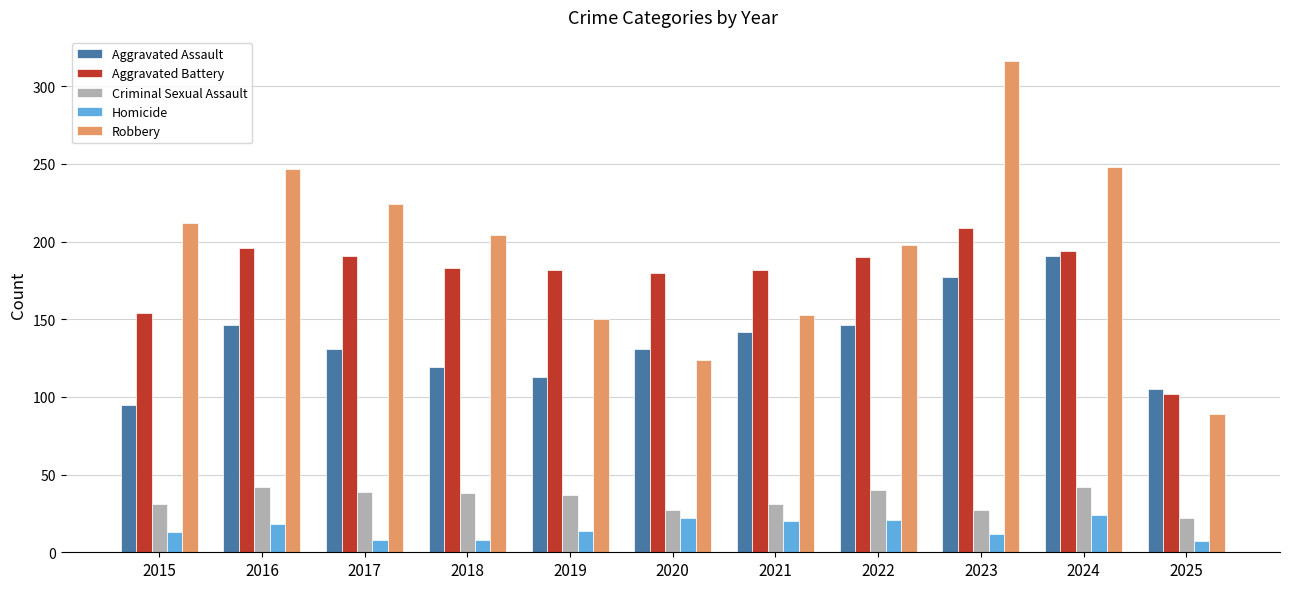

The value of Homicide at 2024 is 36. True or false?

False